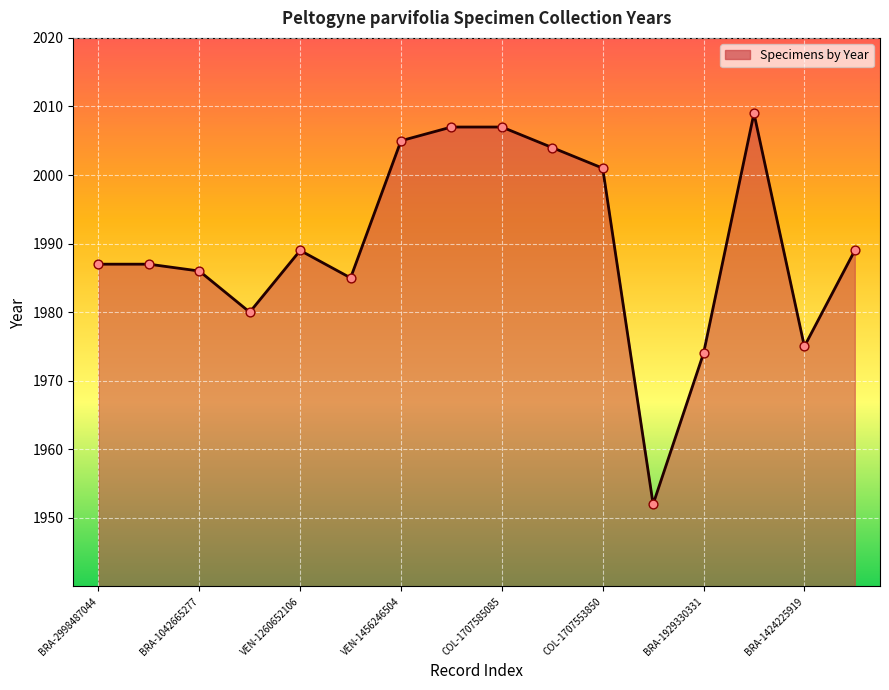

What is the minimum value shown in the chart?

1952